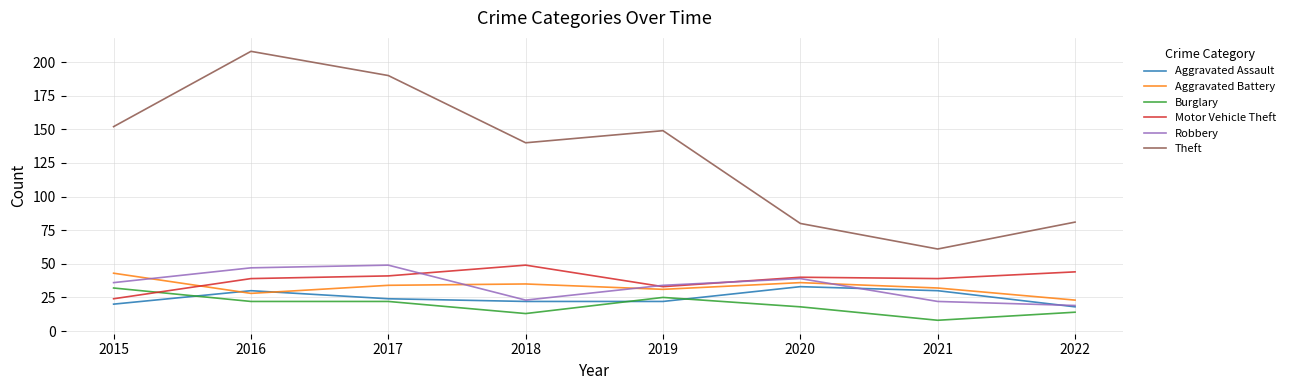

Is it true that Burglary equals 22 at 2017?

True